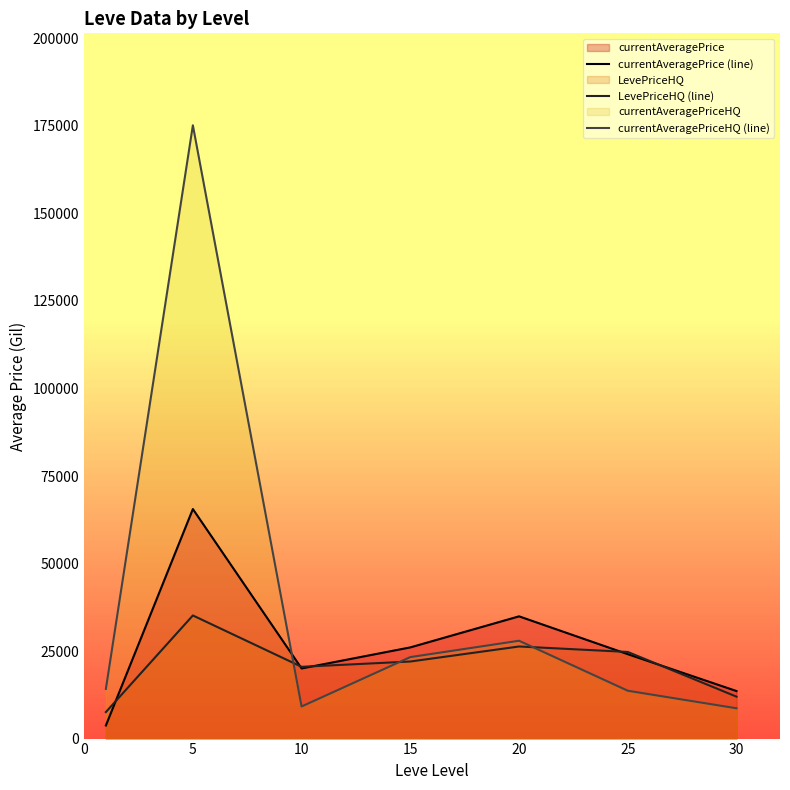

What is the difference between the maximum and minimum values in the LevePriceHQ (line) series?

27596.3